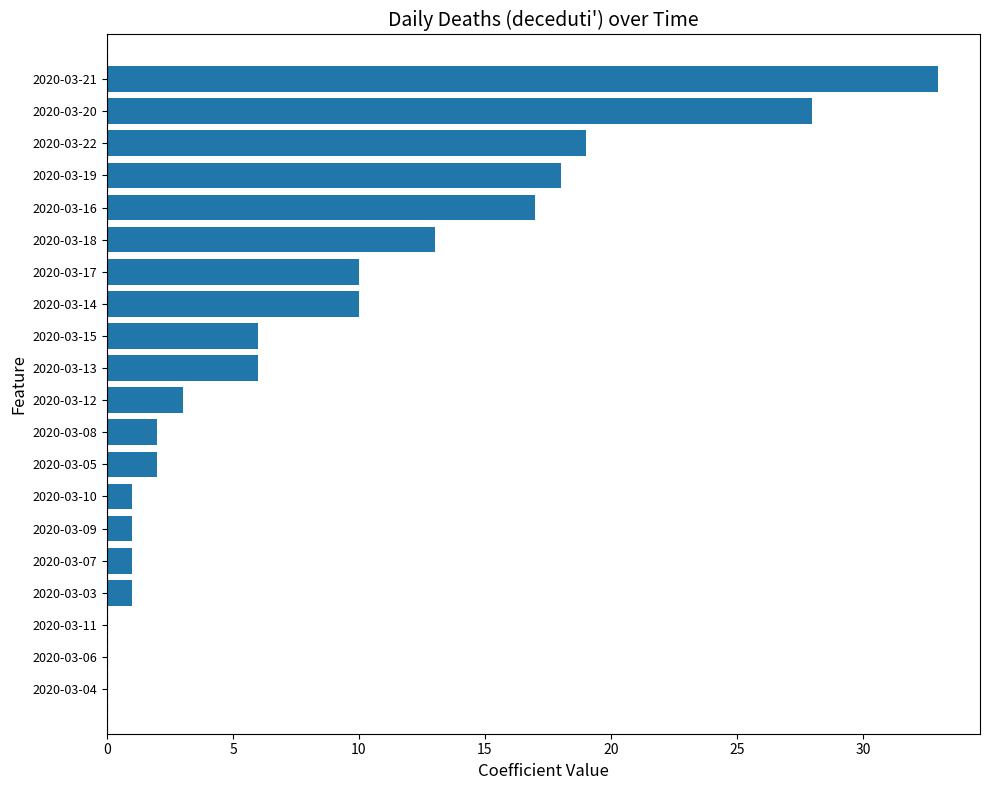

The value at 2020-03-14 is 10. True or false?

True